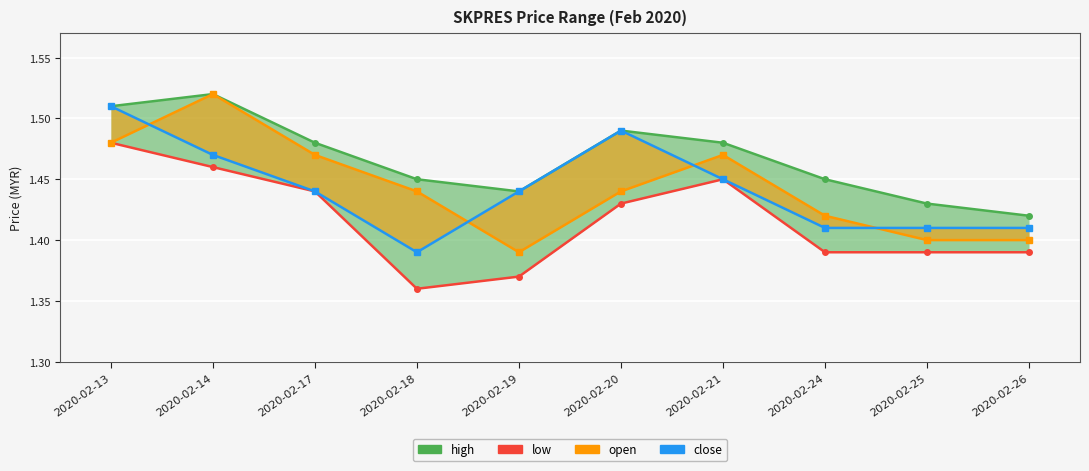

True or false: open has more than 1 interior local peaks.

True